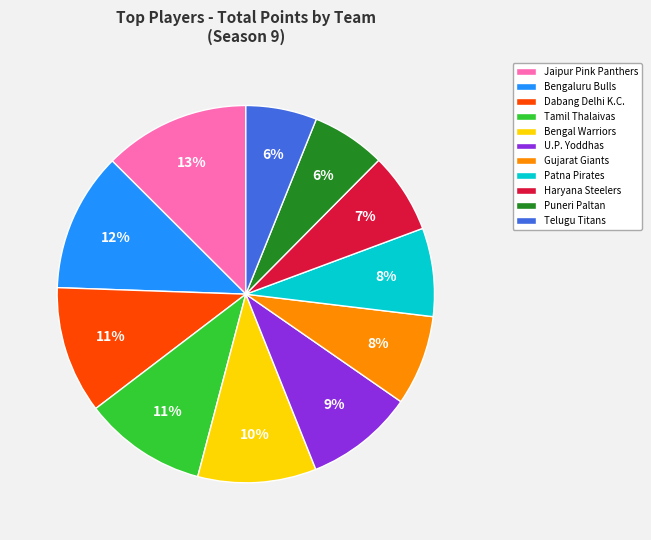

What is the ratio of the value at Dabang Delhi K.C. to the value at Gujarat Giants?

1.4